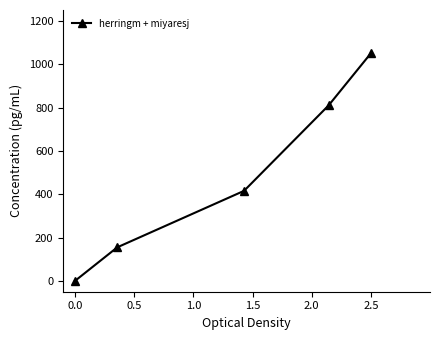

Reading right to left, transcribe all the data shown in this chart.

1050.0	809.6	415.5	154.9	0.0